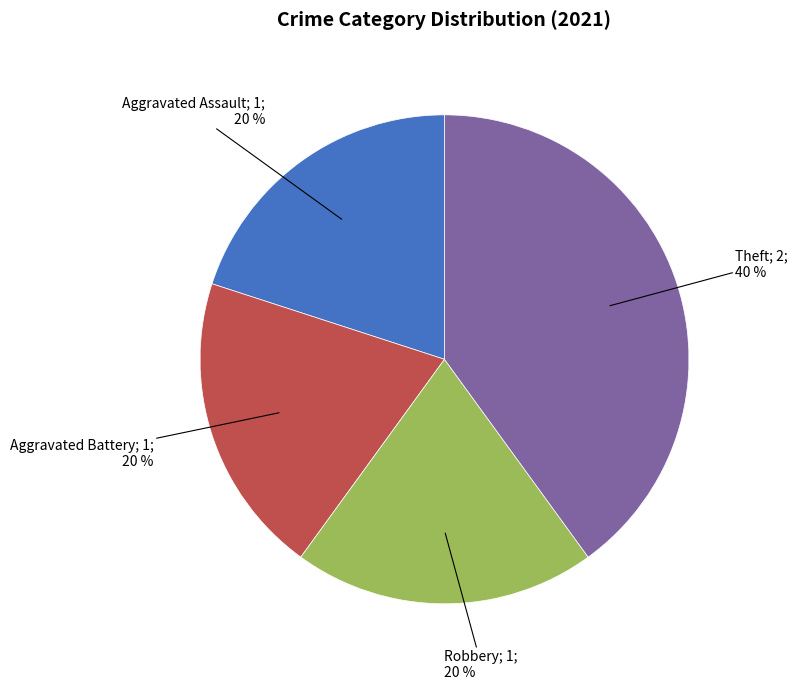

To the nearest percent, what is the difference between the largest and smallest slice percentages?

20%